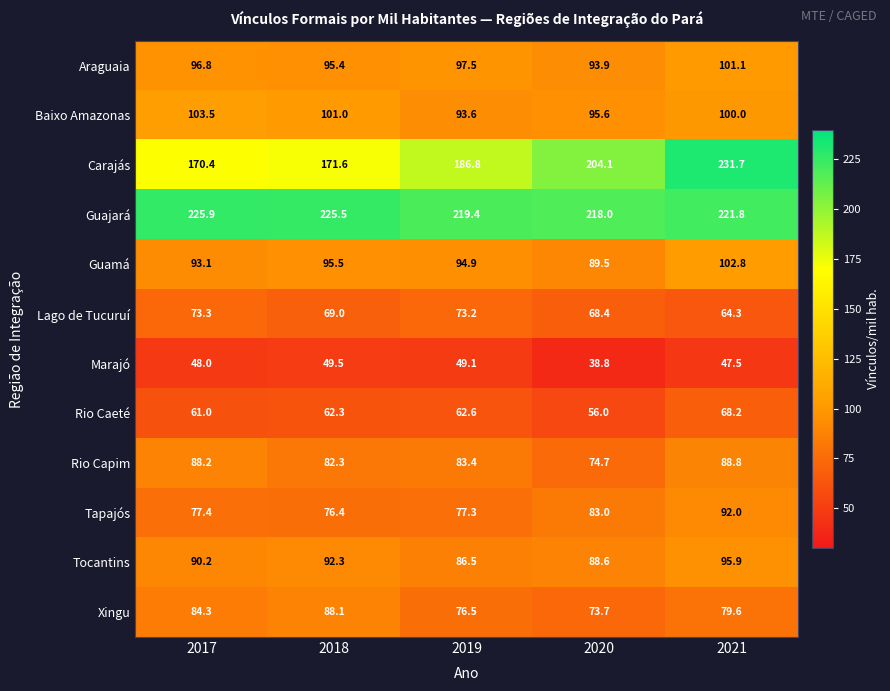

Which series has the largest total across all categories?

Guajará